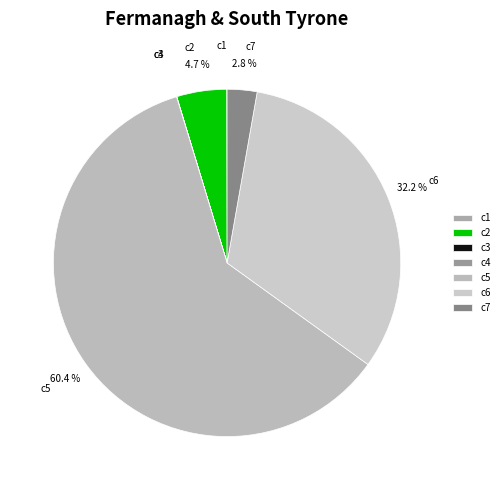

The c6 slice represents 18% of the pie. True or false?

False